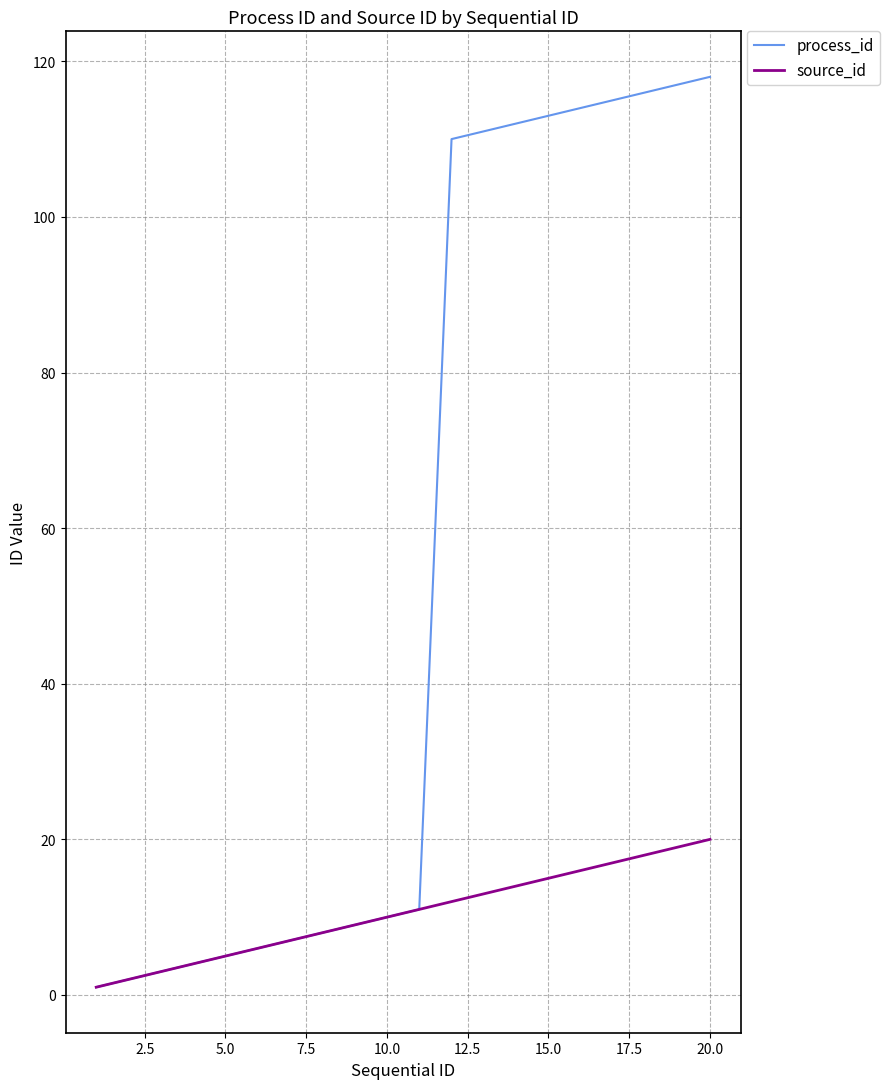

List the series in order of their overall mean, lowest first.

source_id, process_id